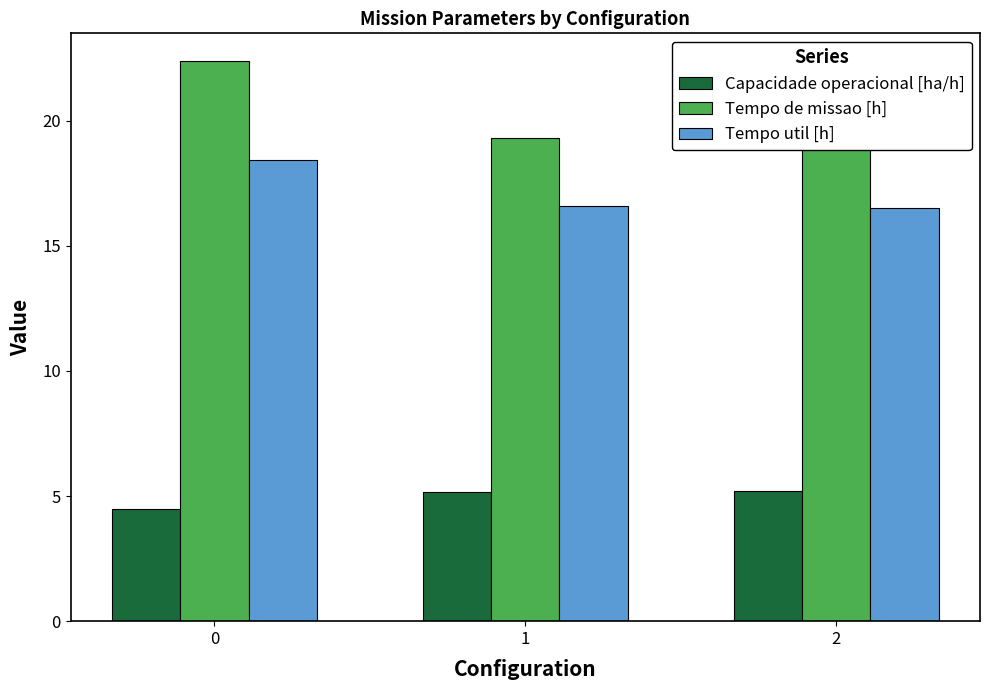

What is the total value across all series at 0?

45.3